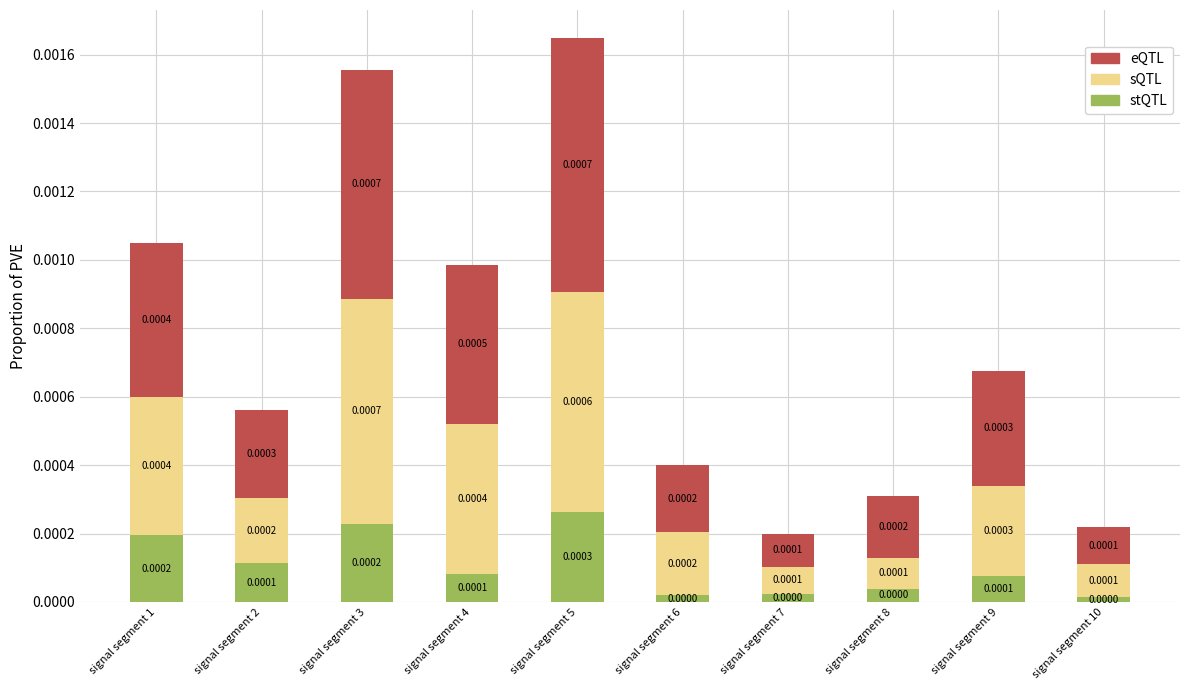

Which series has the largest range (max minus min)?

eQTL